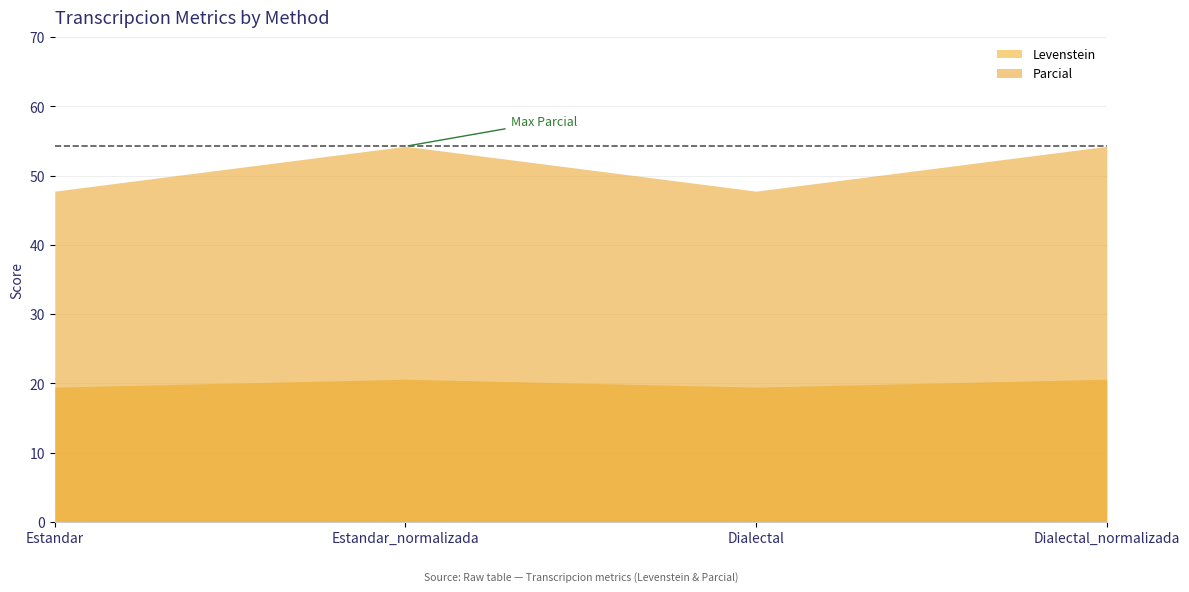

True or false: Levenstein and Parcial intersect in this chart.

False